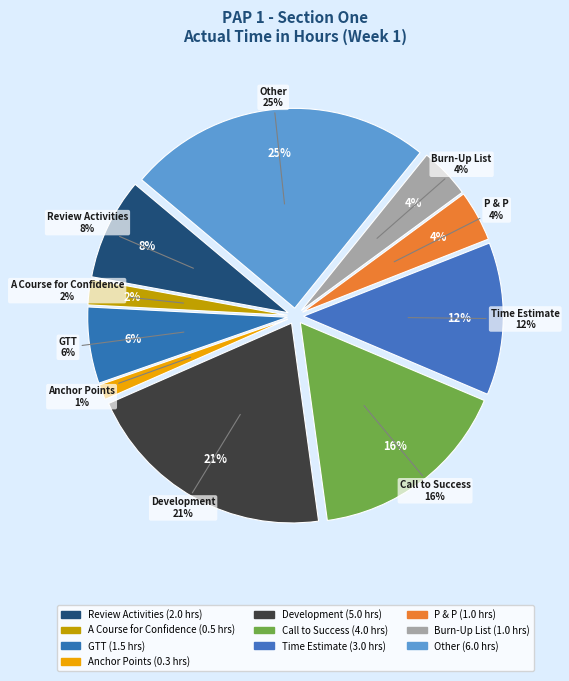

What is the change in value from A Course for Confidence to P & P?

+0.5